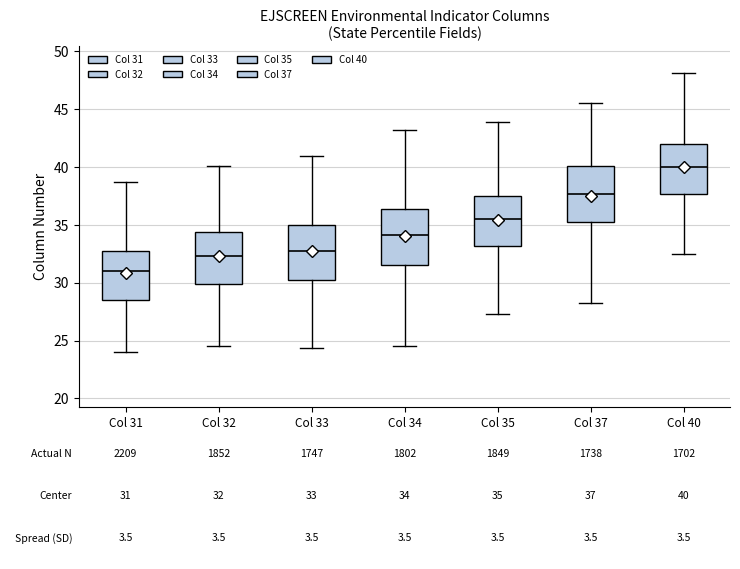

Which box has the lowest median line?

Col 31